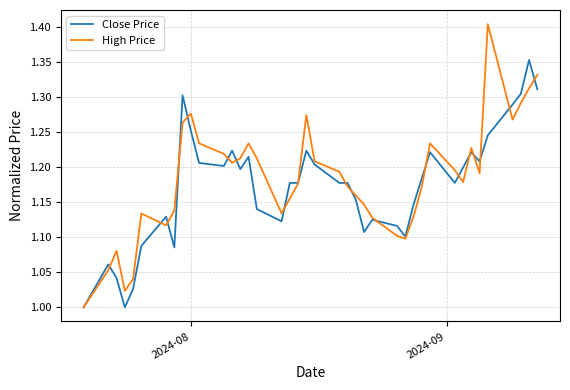

Which series has the widest spread of values?

High Price